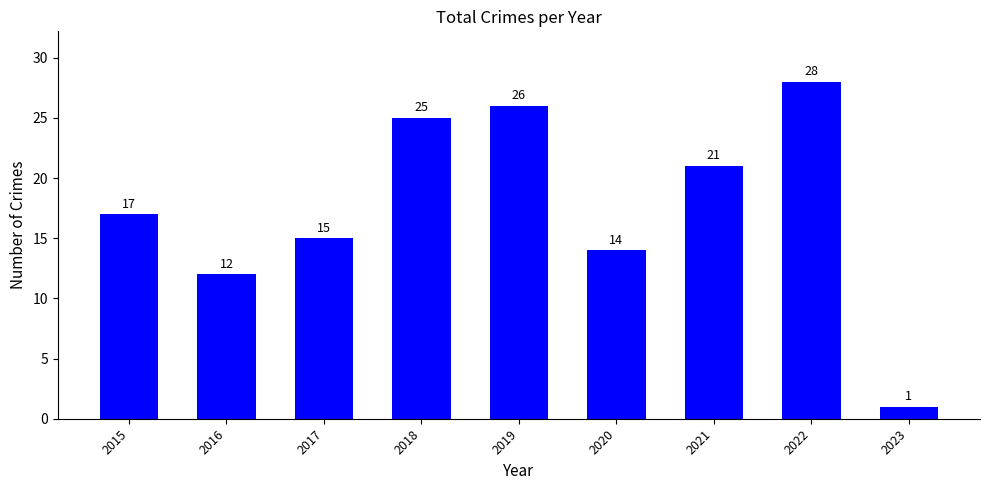

List the labels in order of value, largest first.

2022, 2019, 2018, 2021, 2015, 2017, 2020, 2016, 2023